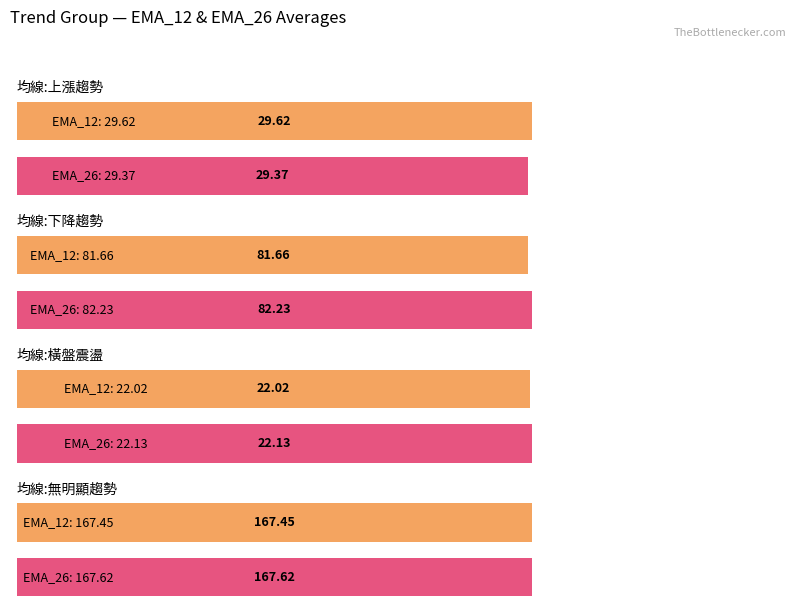

At how many categories does at least one series exceed 54?

2